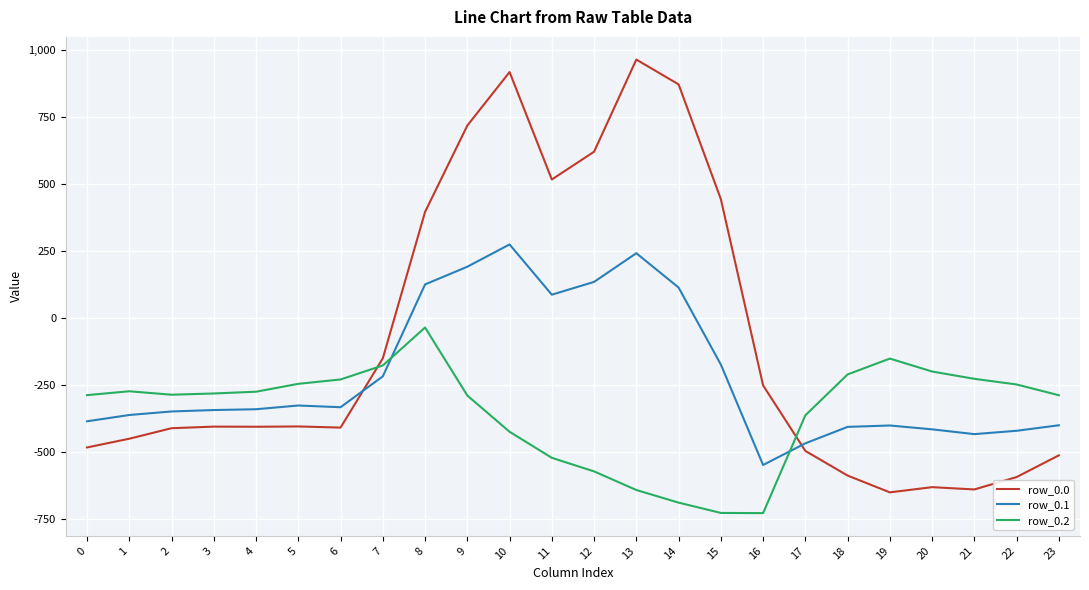

What is the maximum value shown in the chart?

962.7